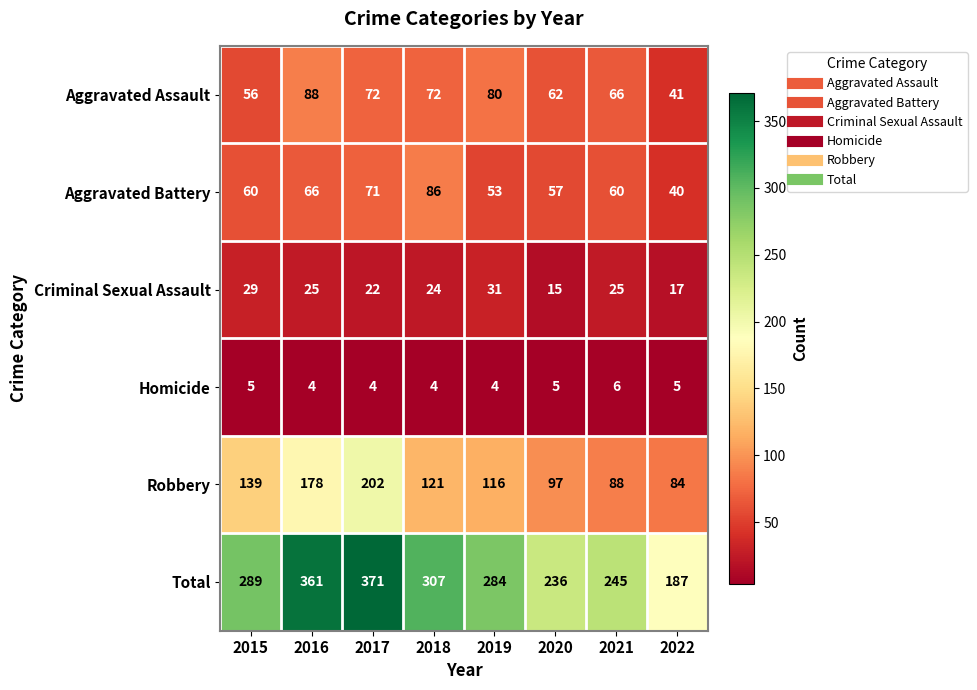

What is the difference between the second highest and minimum values in the Total series?

174